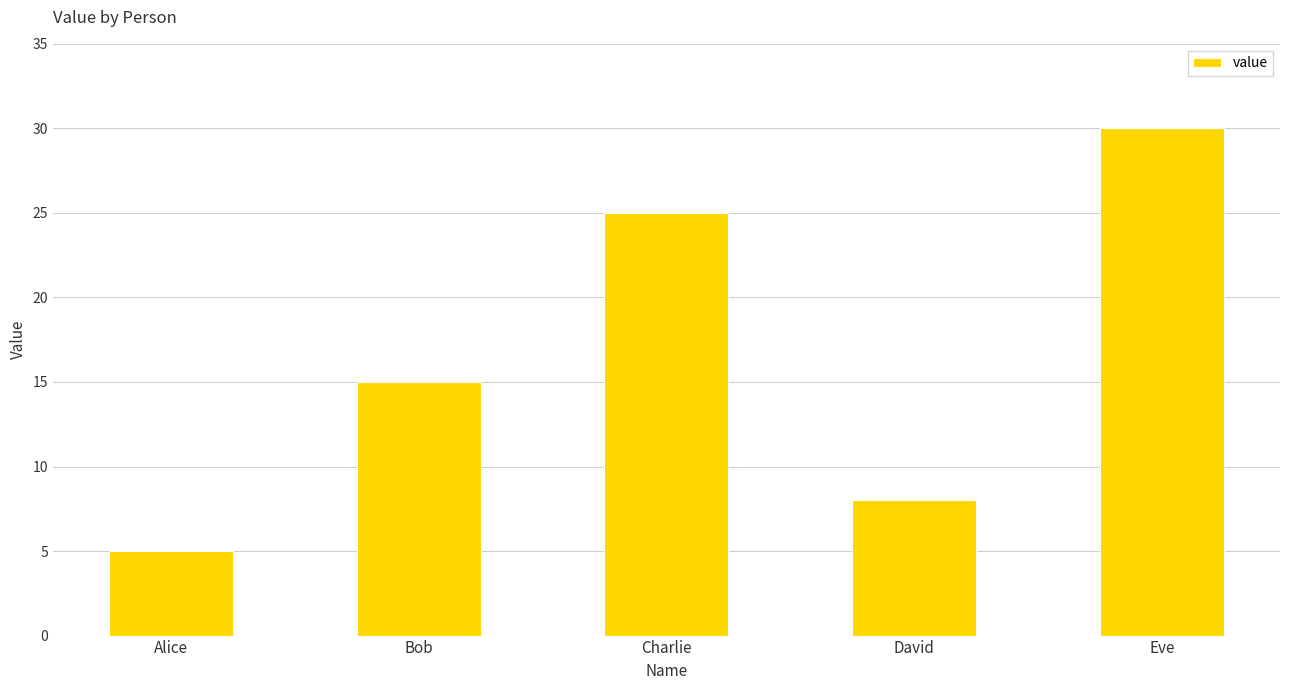

List the labels in order of value, largest first.

Eve, Charlie, Bob, David, Alice